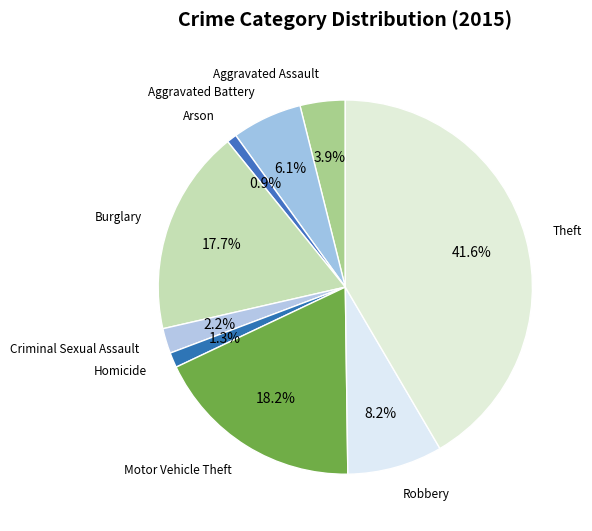

Combined, what portion of the pie is Motor Vehicle Theft and Theft?

59.7%